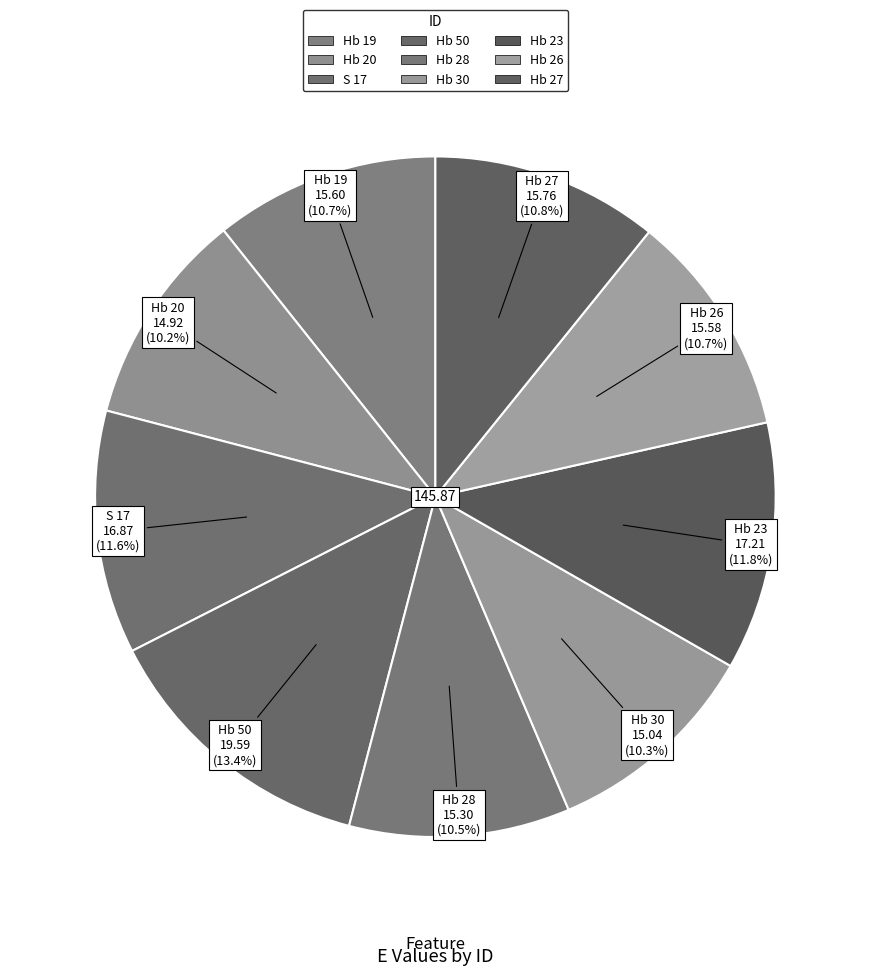

The Hb 50 slice represents 26% of the pie. True or false?

False